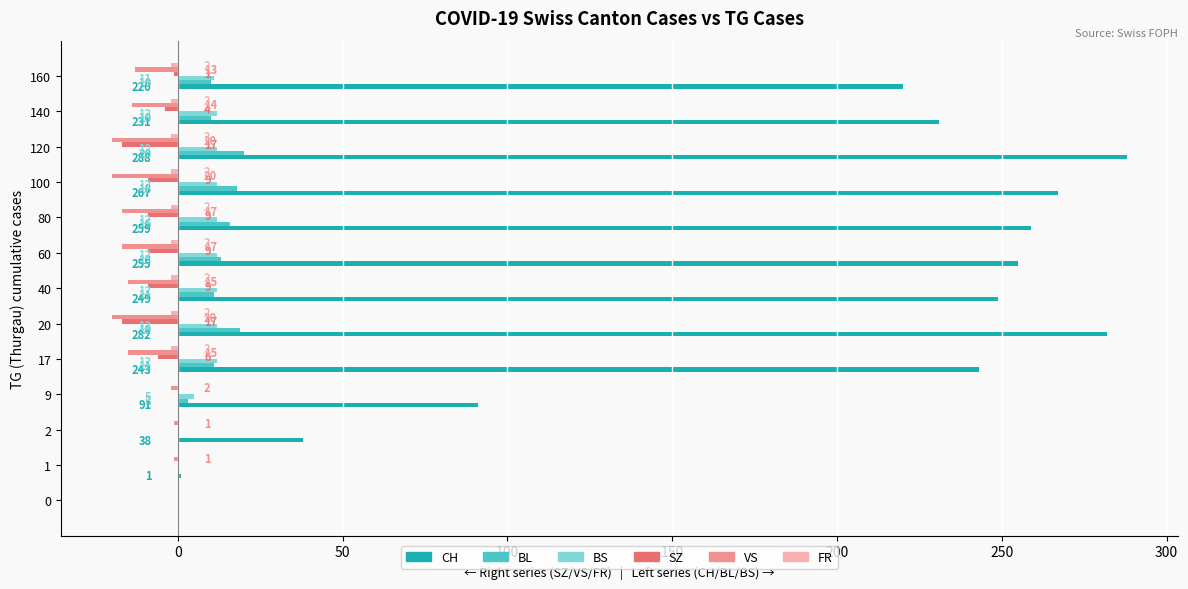

Which series changed the most between 1 and 20?

CH